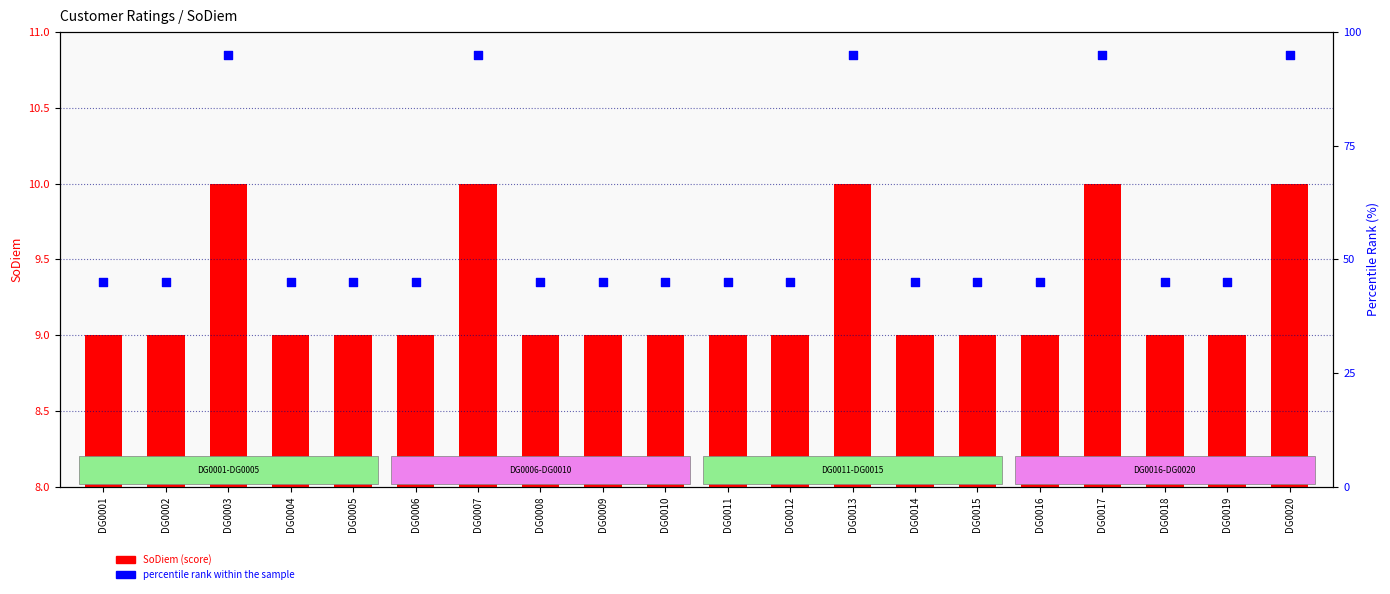

Which series reaches the maximum Y coordinate?

percentile rank within the sample